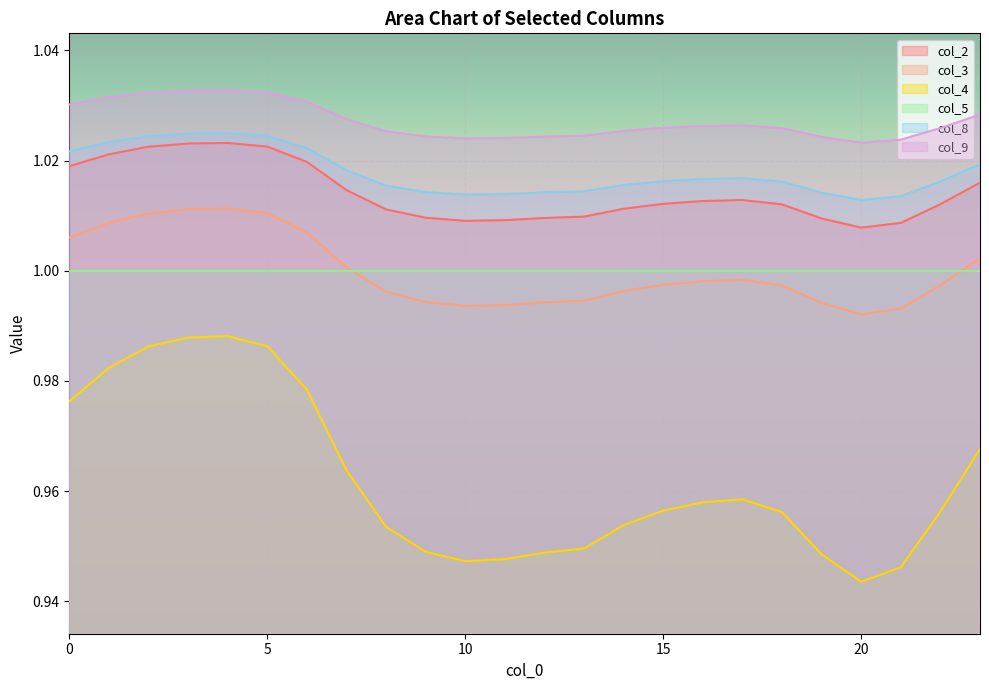

What is the minimum value shown in the chart?

0.9